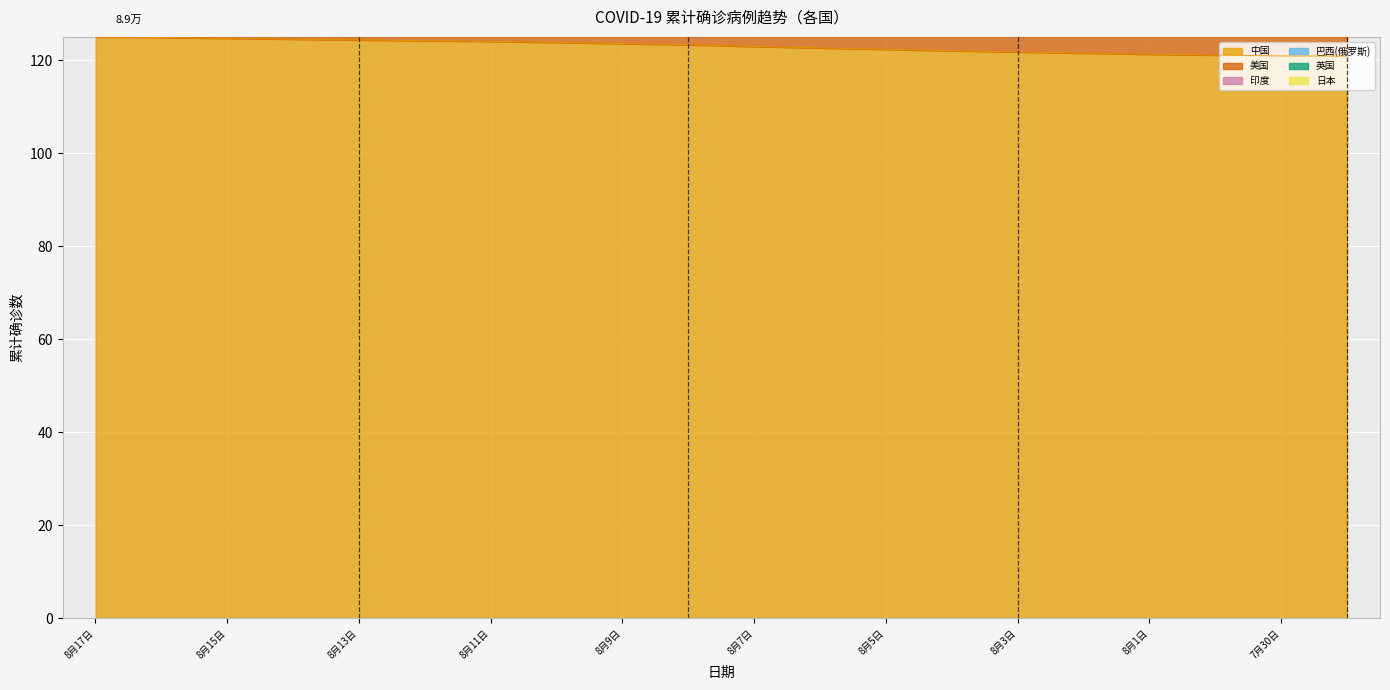

What is the label of the 15th point from the right?

8月12日